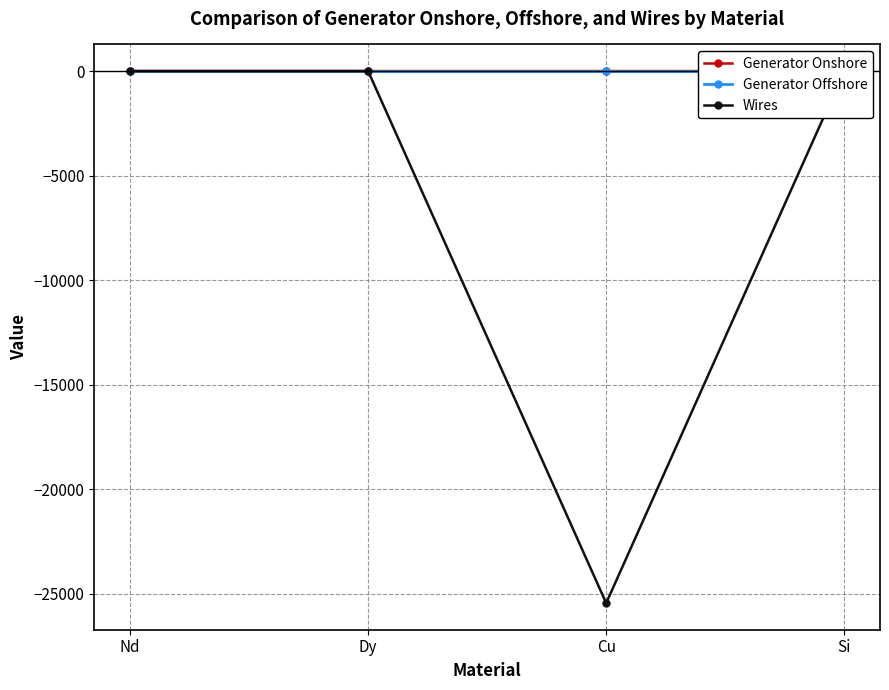

True or false: Generator Onshore and Generator Offshore intersect in this chart.

False